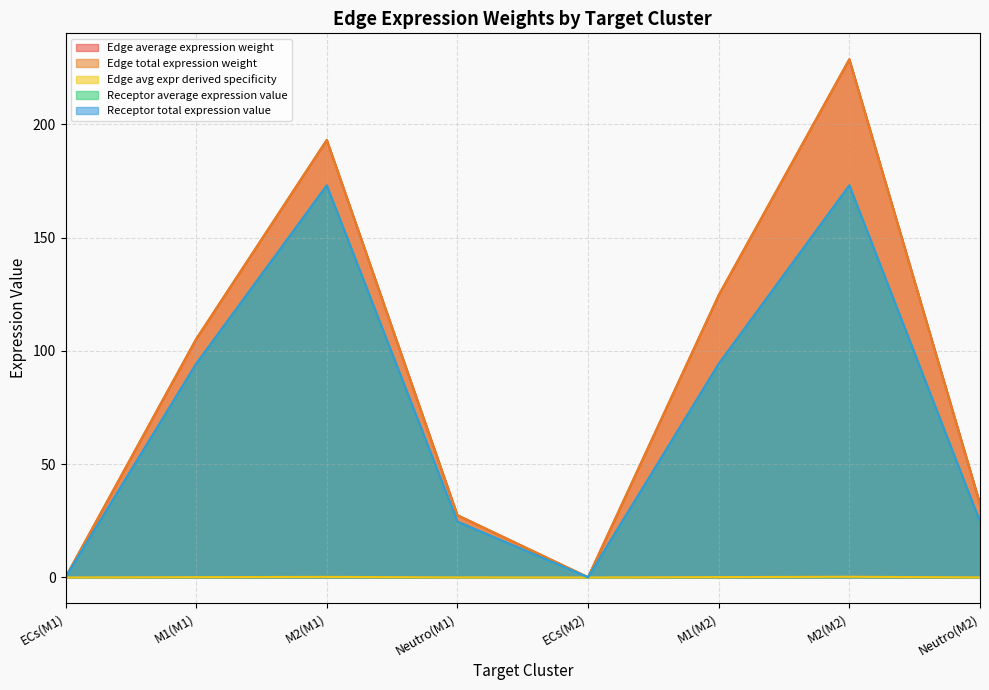

How many series are shown in this chart?

5